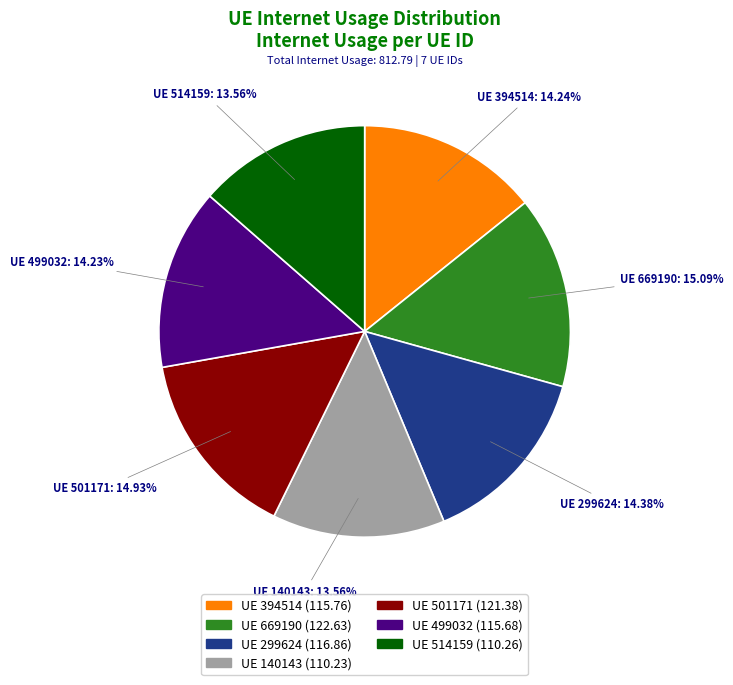

Do UE 299624 and UE 501171 together represent more than half of the pie?

No